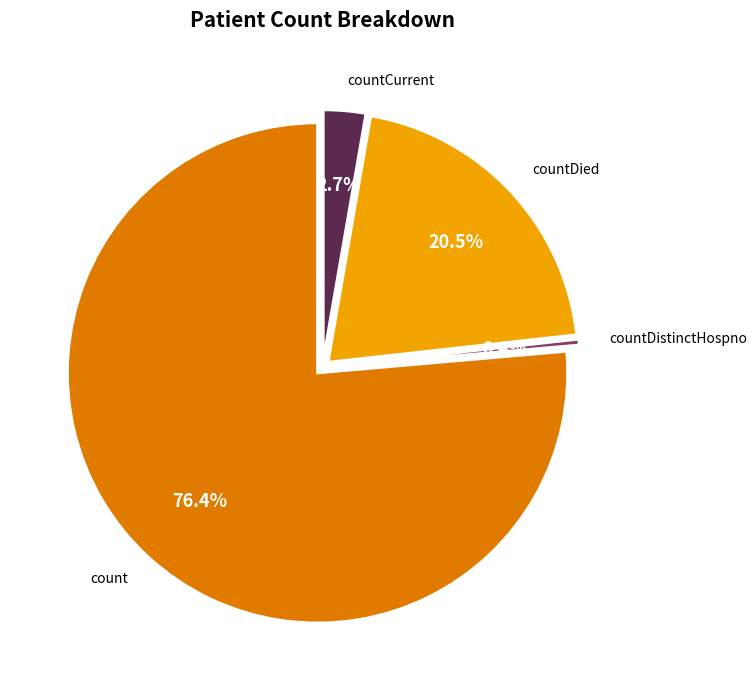

Is there a majority slice in this chart?

Yes